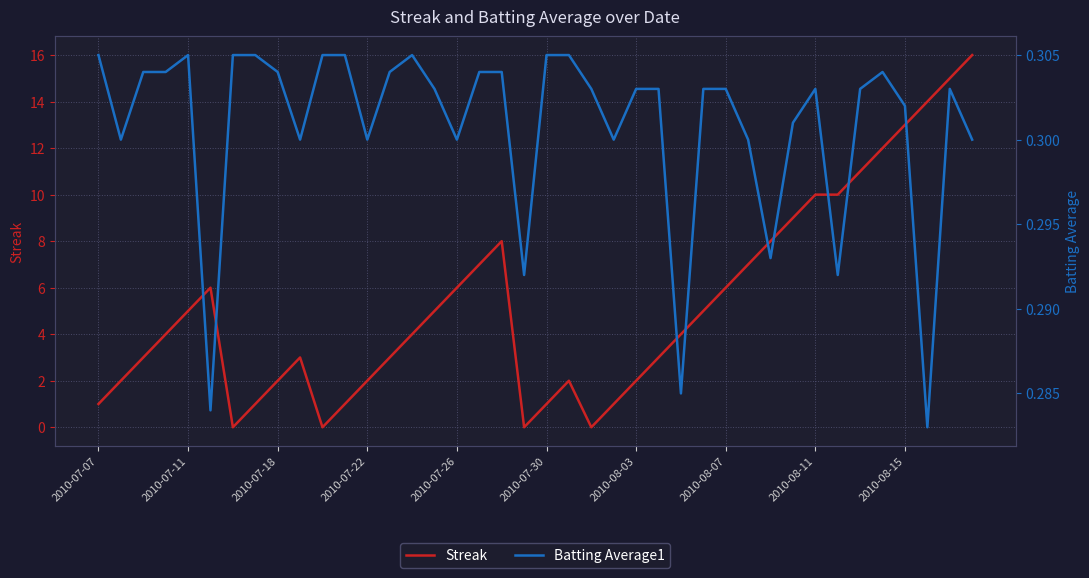

Reading left to right, what are all the values shown in this chart?

Streak: 1.0	2.0	3.0	4.0	5.0	6.0	0.0	1.0	2.0	3.0	0.0	1.0	2.0	3.0	4.0	5.0	6.0	7.0	8.0	0.0	1.0	2.0	0.0	1.0	2.0	3.0	4.0	5.0	6.0	7.0	8.0	9.0	10.0	10.0	11.0	12.0	13.0	14.0	15.0	16.0
Batting Average1: 0.3	0.3	0.3	0.3	0.3	0.3	0.3	0.3	0.3	0.3	0.3	0.3	0.3	0.3	0.3	0.3	0.3	0.3	0.3	0.3	0.3	0.3	0.3	0.3	0.3	0.3	0.3	0.3	0.3	0.3	0.3	0.3	0.3	0.3	0.3	0.3	0.3	0.3	0.3	0.3